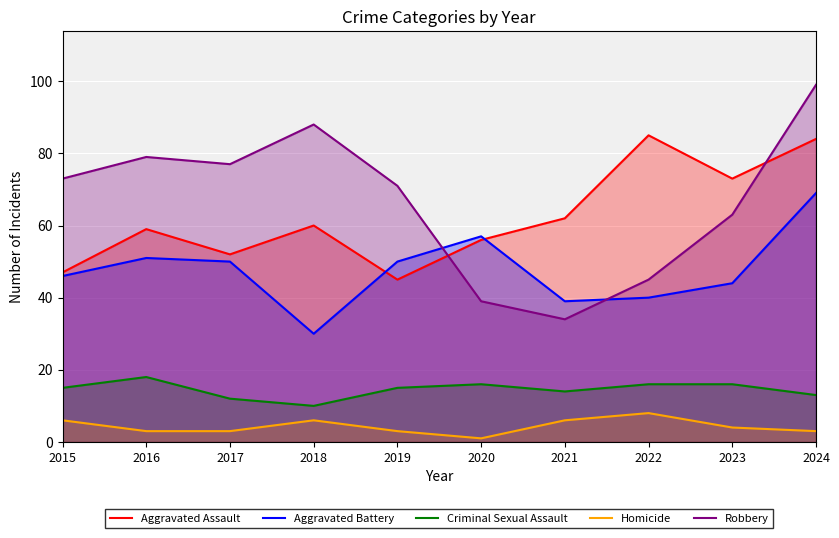

At which category is the sum across all series the highest?

2024